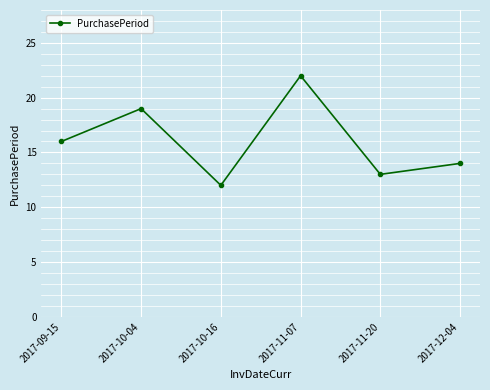

What is the label of the 6th point from the left?

2017-12-04